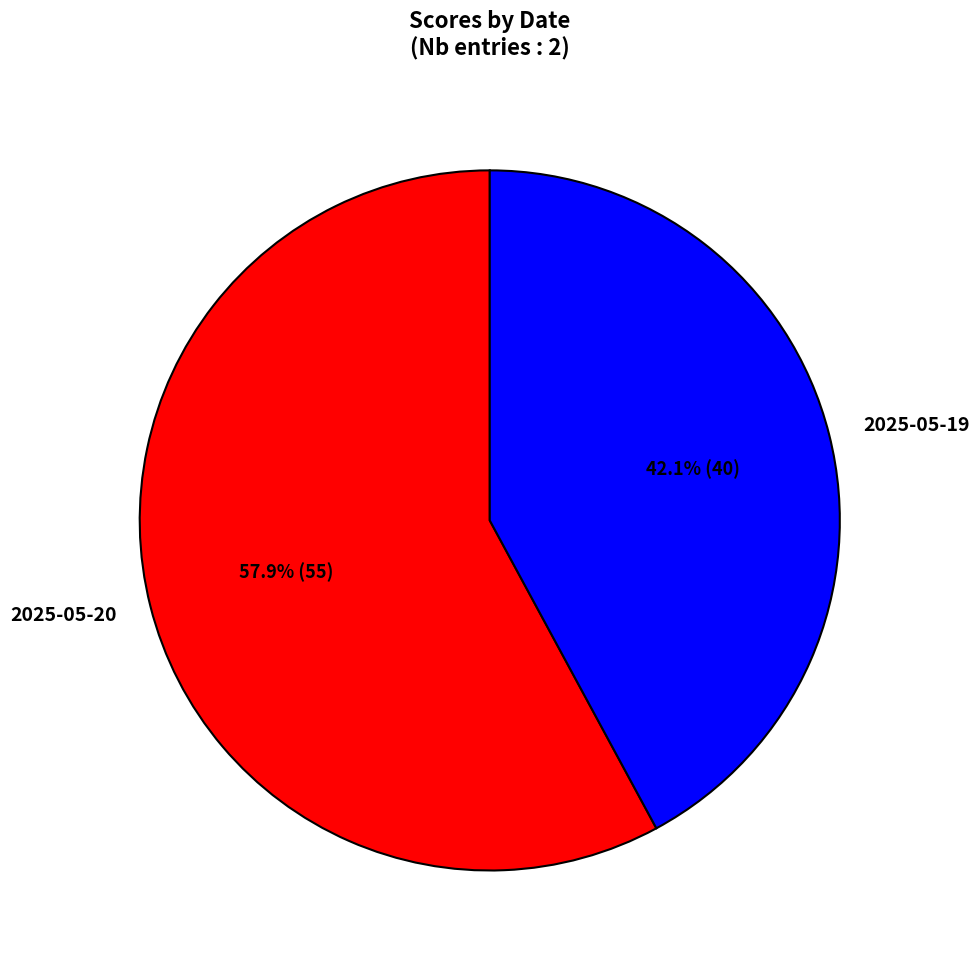

True or false: 2025-05-20 accounts for 69% of the total.

False